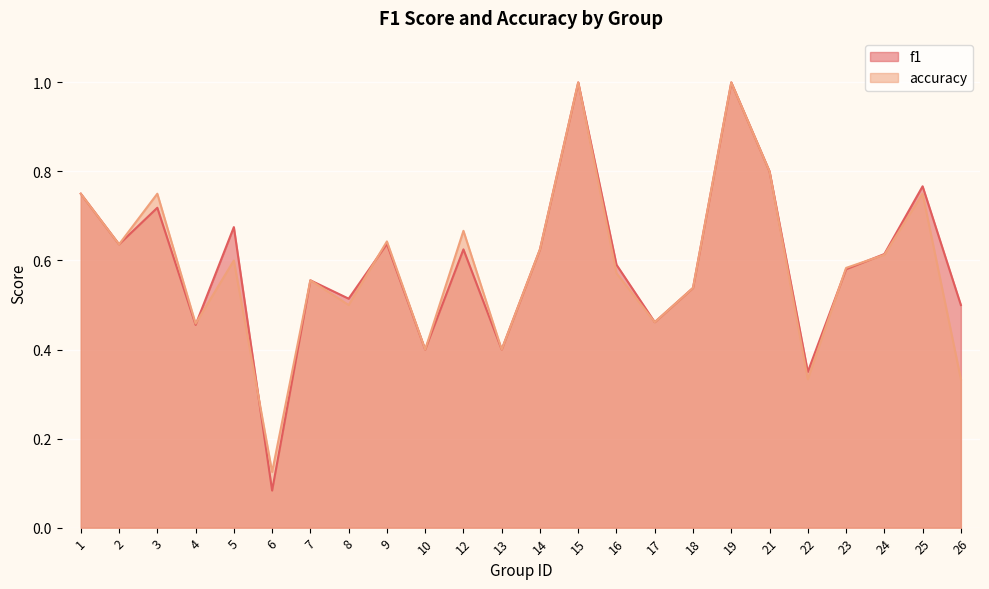

True or false: accuracy and f1 intersect in this chart.

True